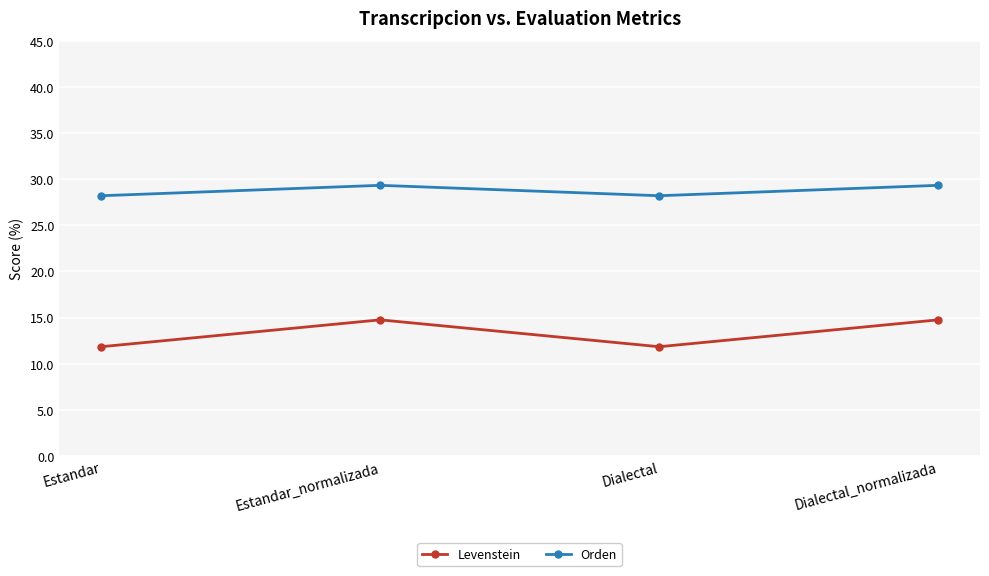

Reading right to left, what are all the values shown in this chart?

Levenstein: 14.8	11.8	14.8	11.8
Orden: 29.3	28.2	29.3	28.2